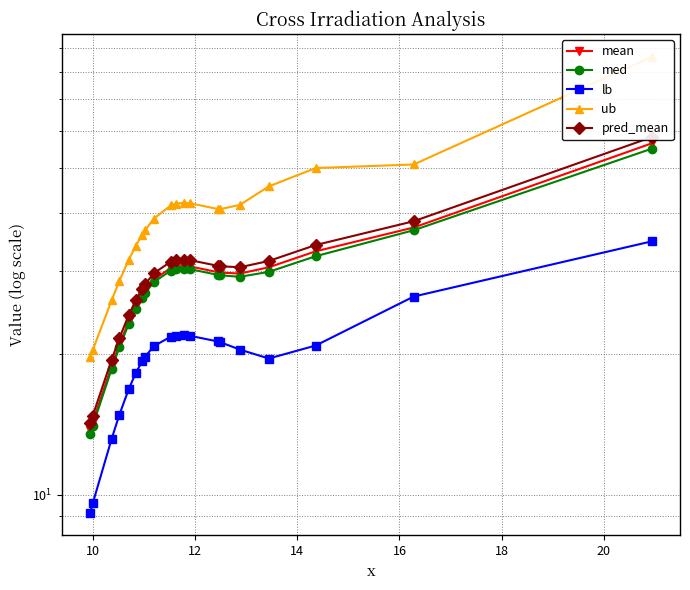

What are all the series names shown in the legend?

mean, med, lb, ub, pred_mean